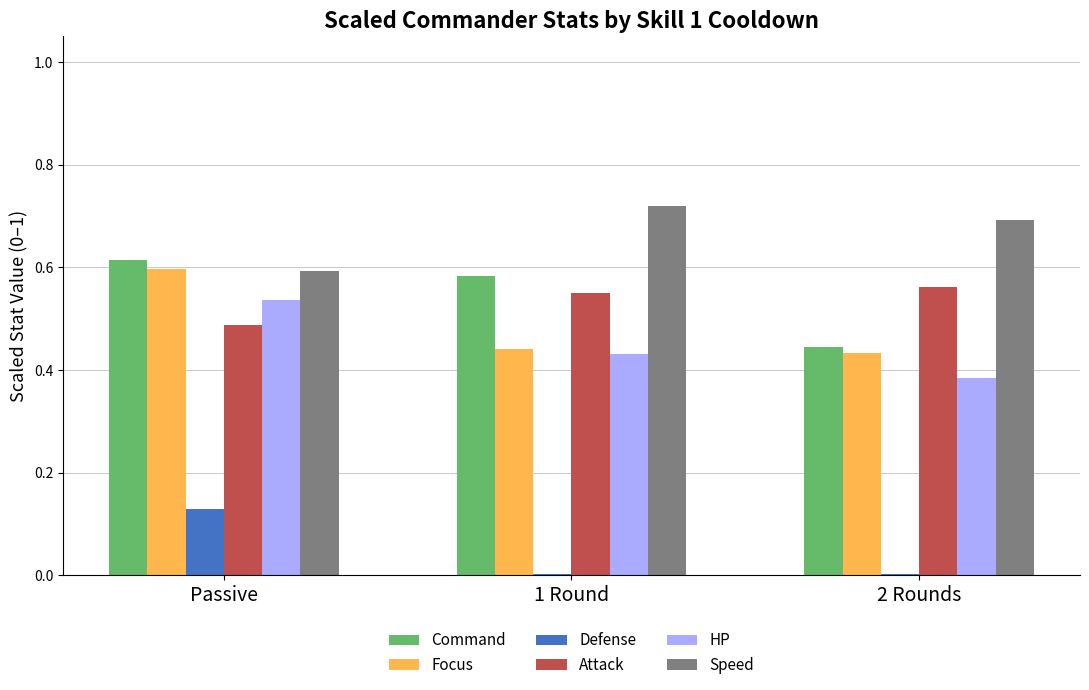

What is the total value across all series at 2 Rounds?

2.5